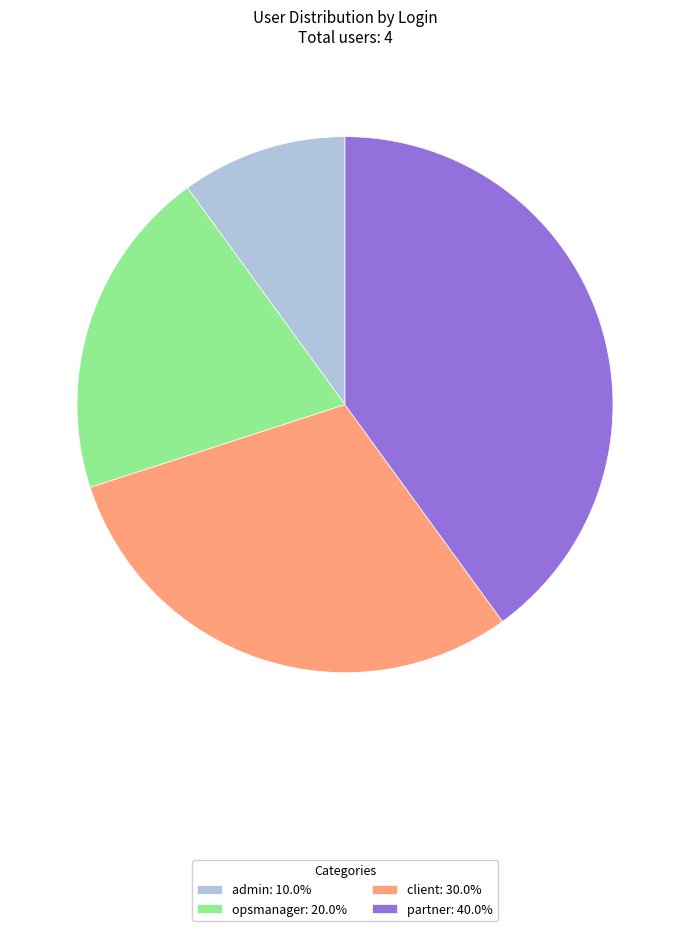

True or false: client accounts for 30% of the total.

True